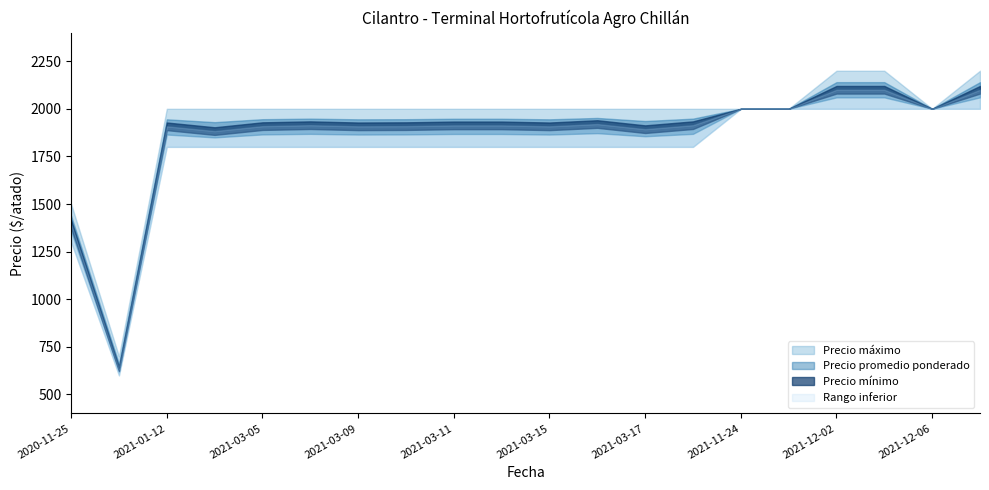

Between 2020-12-01 and 2021-12-02, which is larger?

2021-12-02